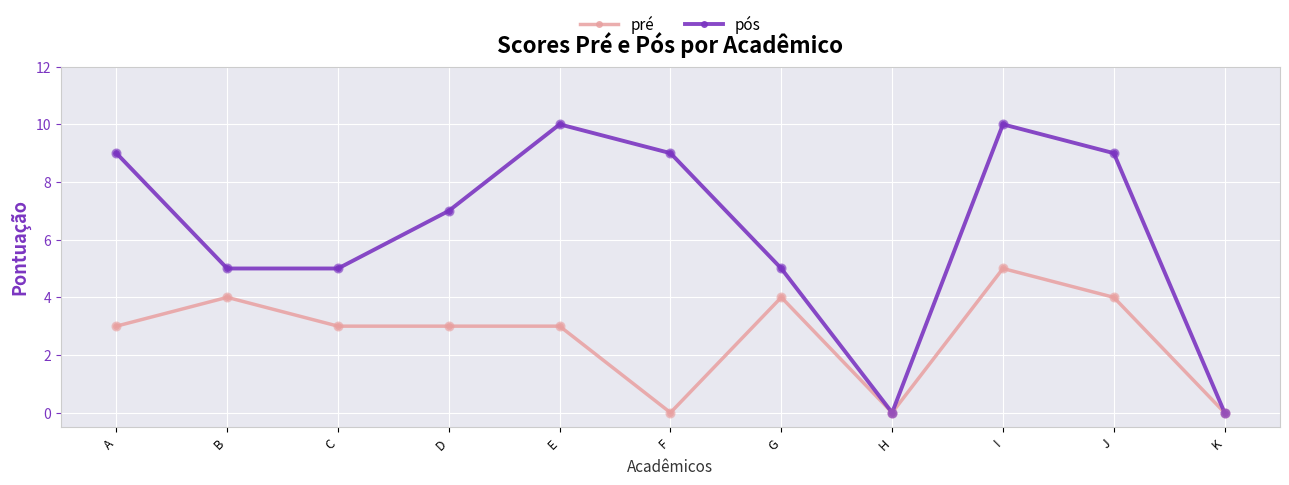

At how many categories does at least one series exceed 4?

9